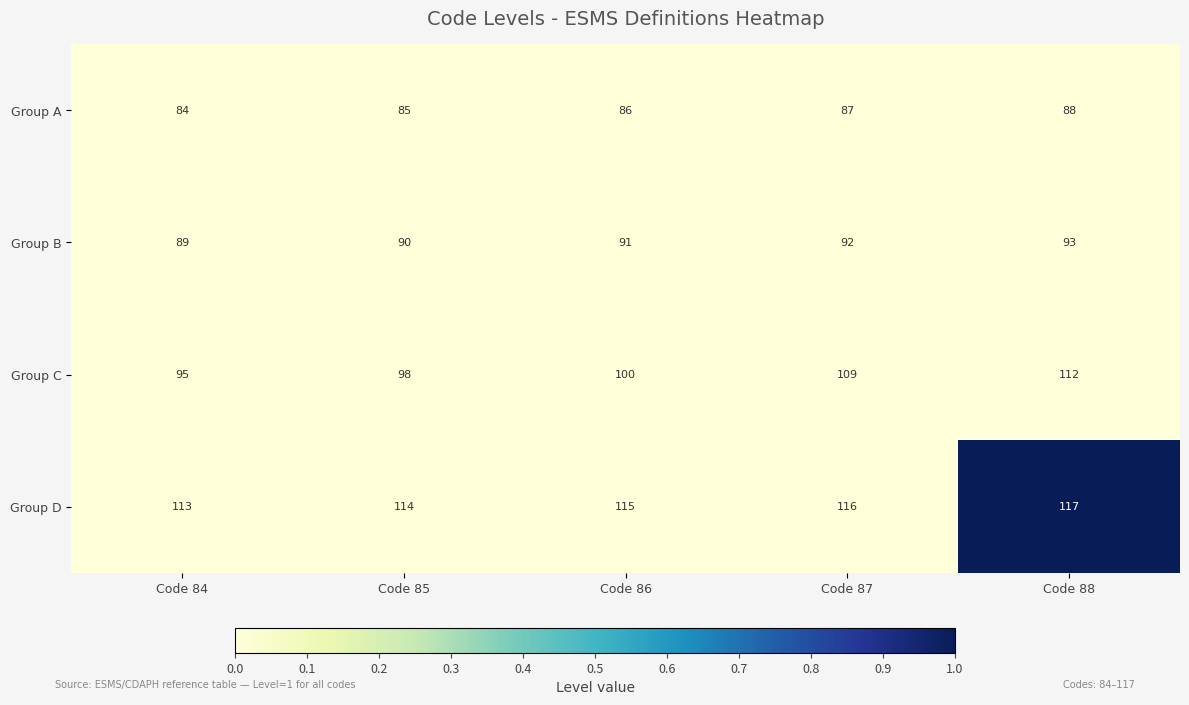

How many Group D values are between 114 and 116?

3